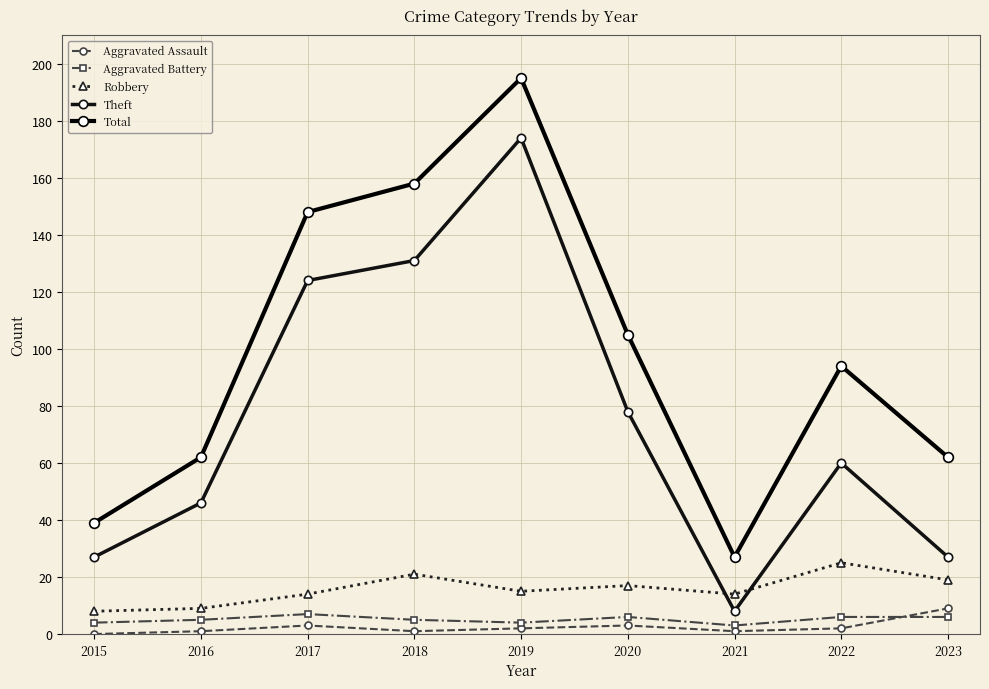

True or false: Robbery and Total cross at least once.

False